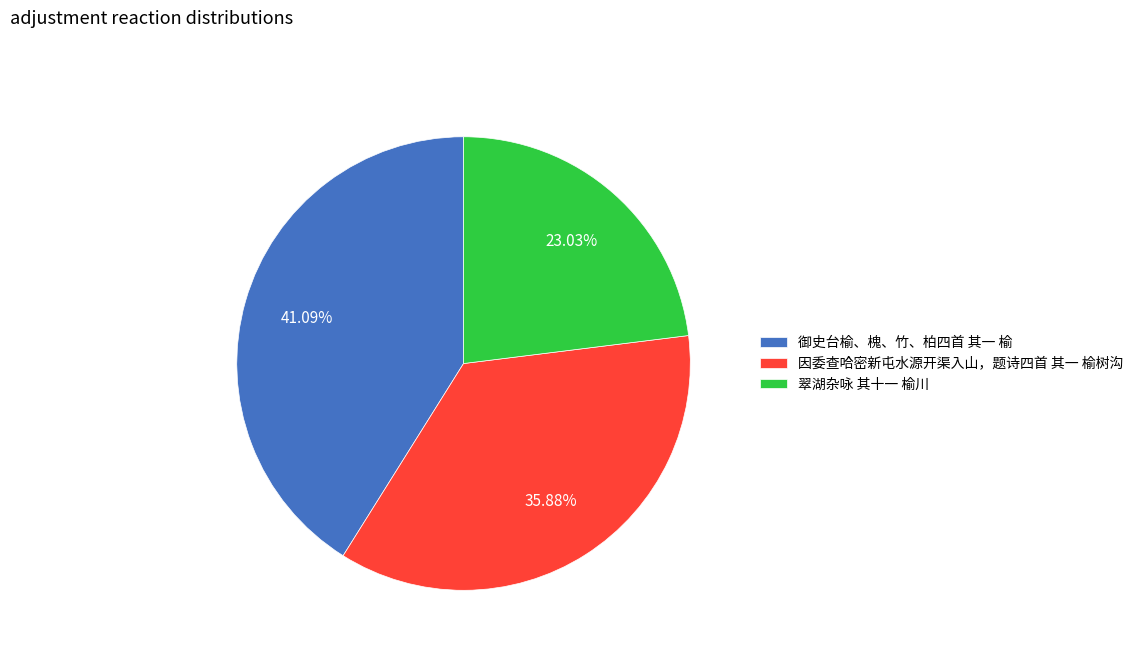

The 因委查哈密新屯水源开渠入山，题诗四首 其一 榆树沟 slice represents 36% of the pie. True or false?

True